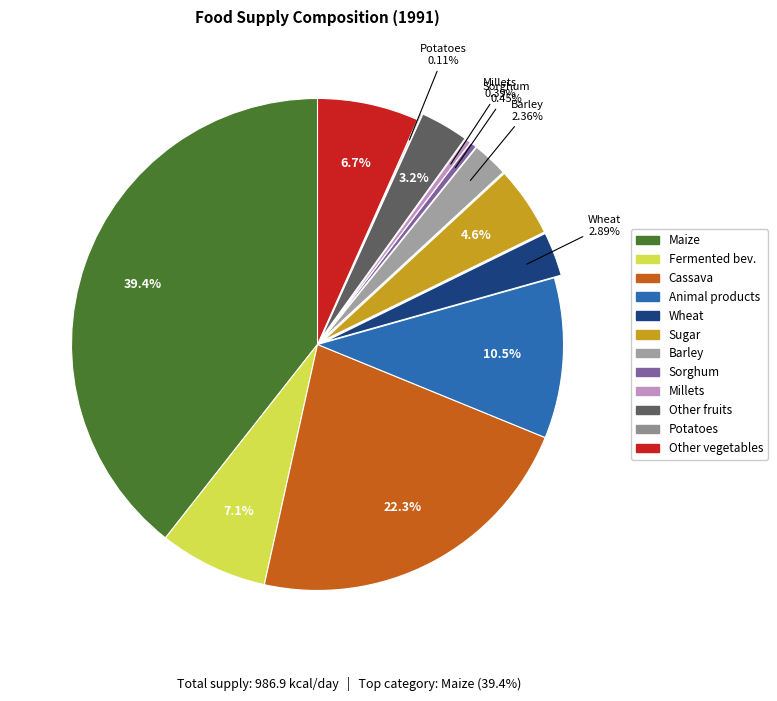

How many slices are in this pie chart?

12